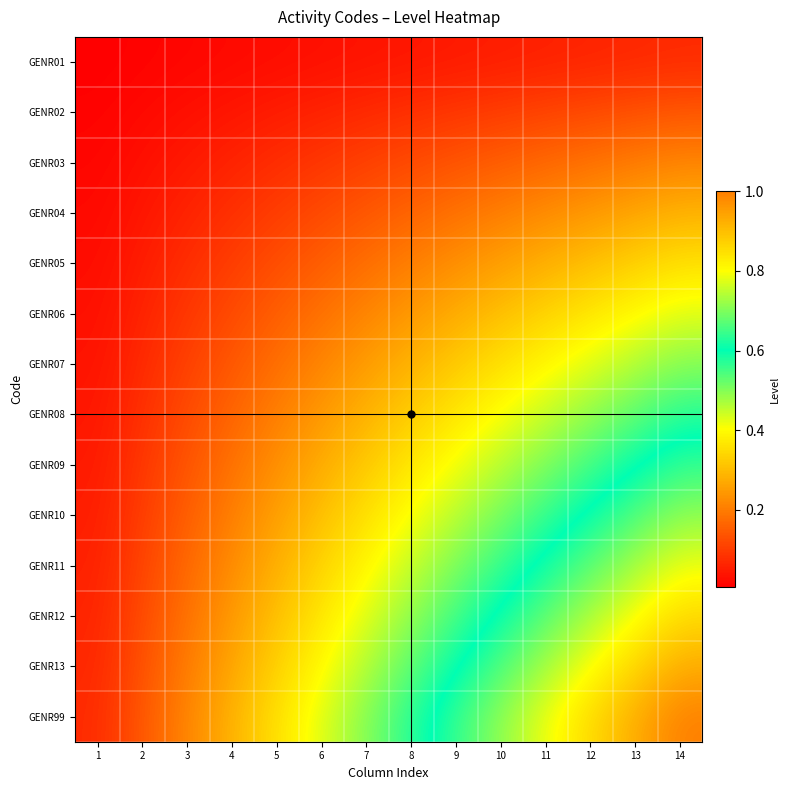

At how many categories does at least one series exceed 0?

14